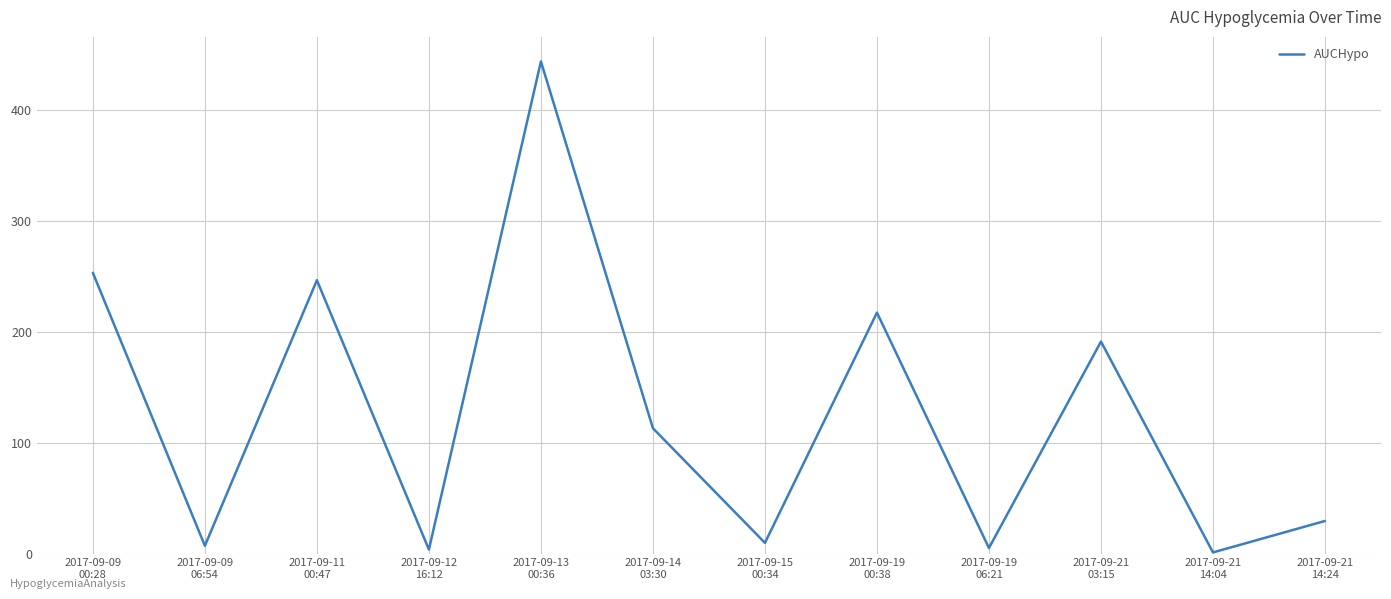

True or false: the data shows 3.6 at 2017-09-12
16:12.

True